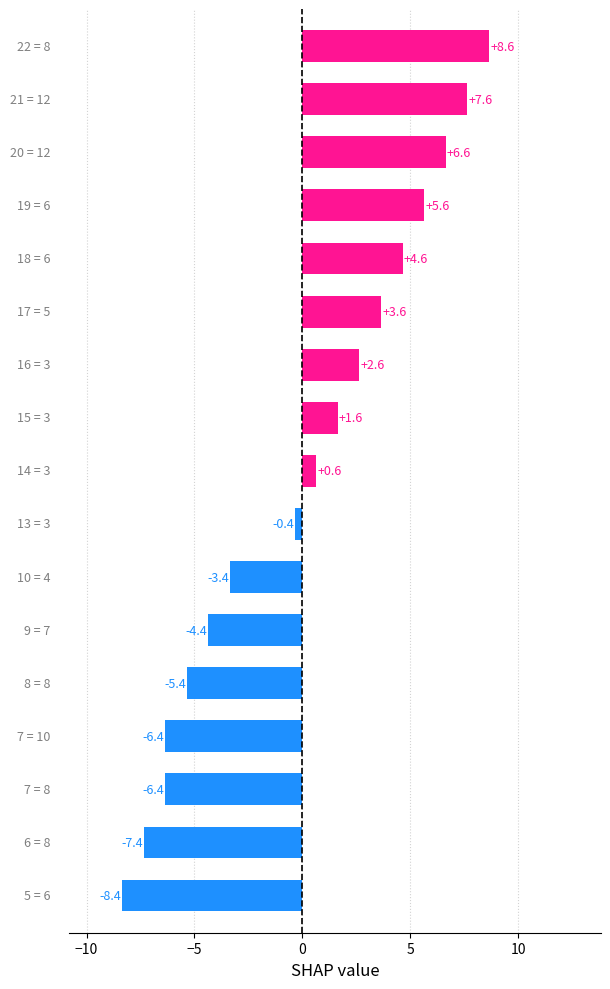

Does the chart contain stacked bars?

No